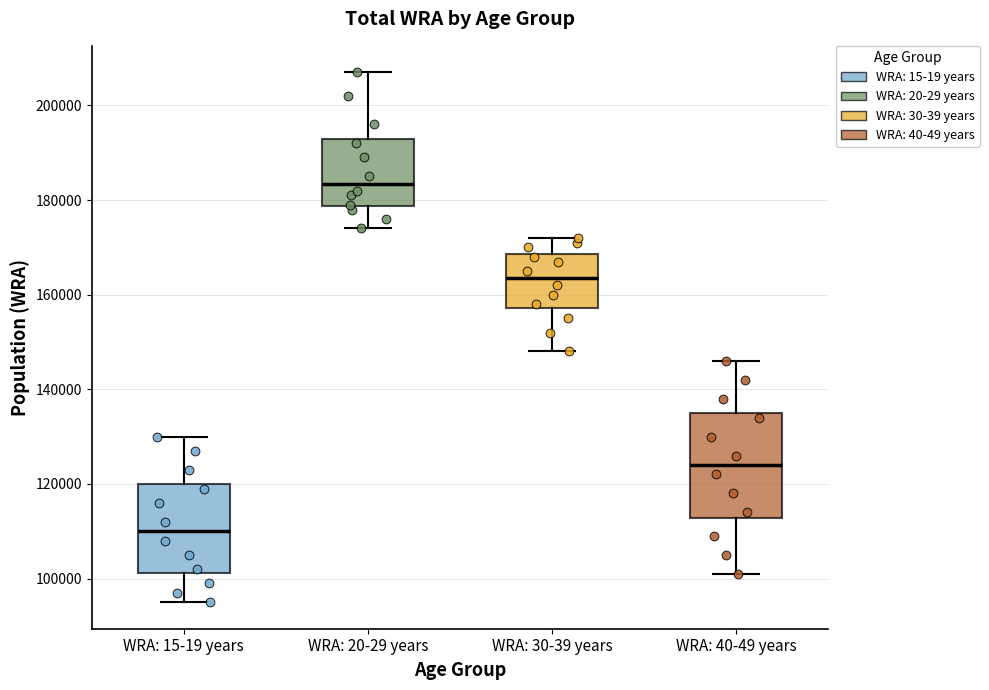

Which box is the tallest, from its lower edge to its upper edge?

WRA: 40-49 years